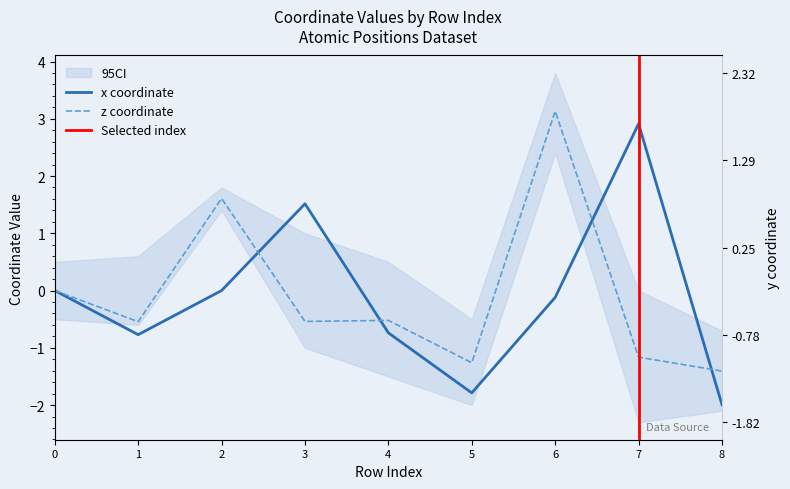

Which category has the lowest value in the z series?

8